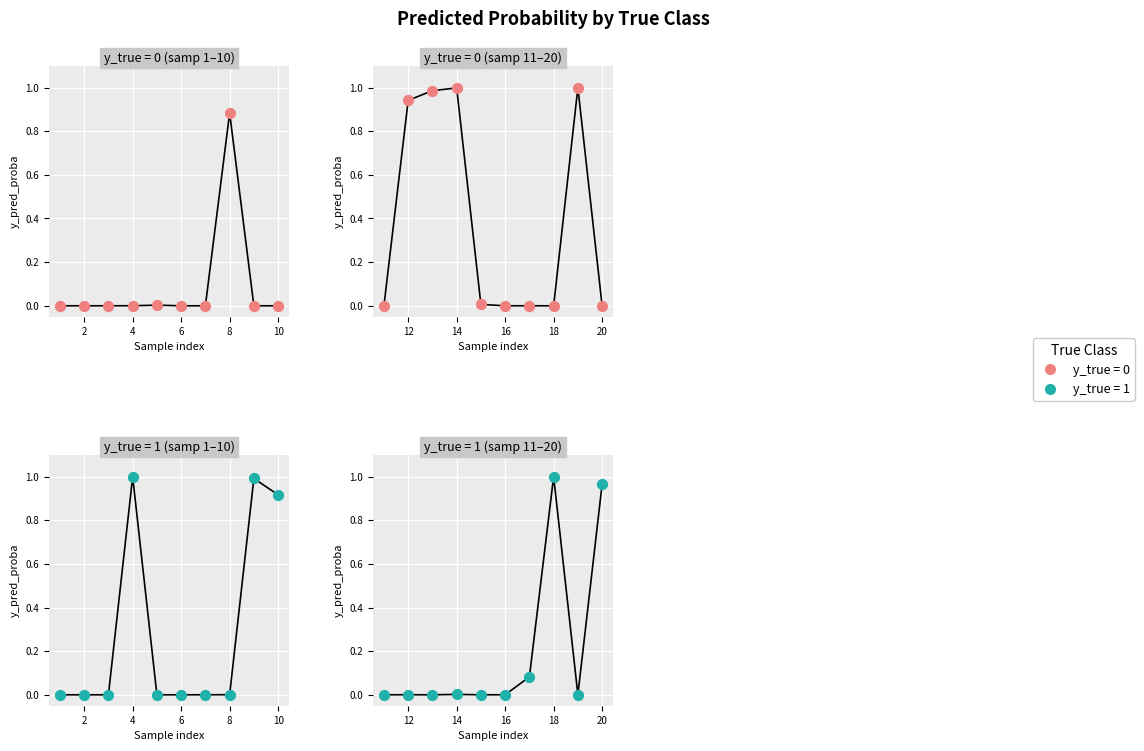

Which series has the widest spread of Y values?

y_true=0